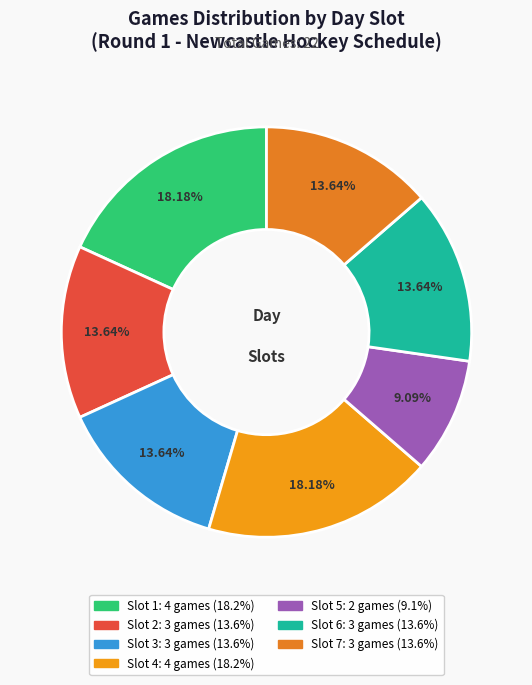

To the nearest percent, what portion does Slot 7 represent?

14%